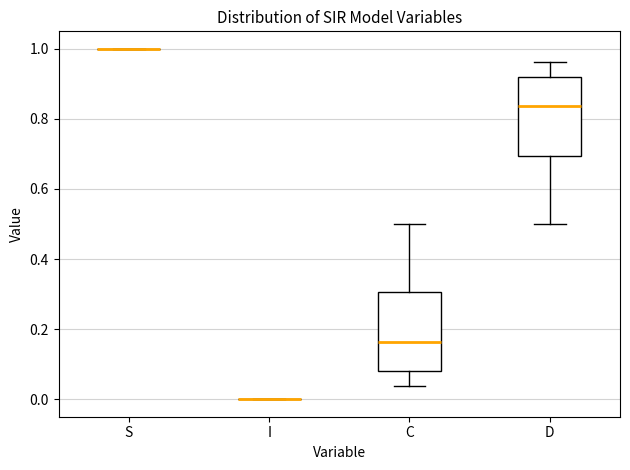

Where does the median line of the box for C sit on the y-axis? The values are not printed on the chart, so give them approximately, as read against the axis.

0.16